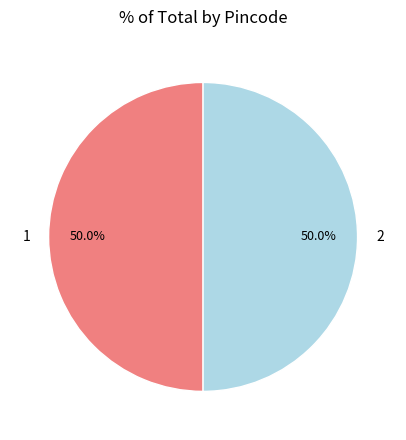

What portion of the pie excludes 2?

50.0%